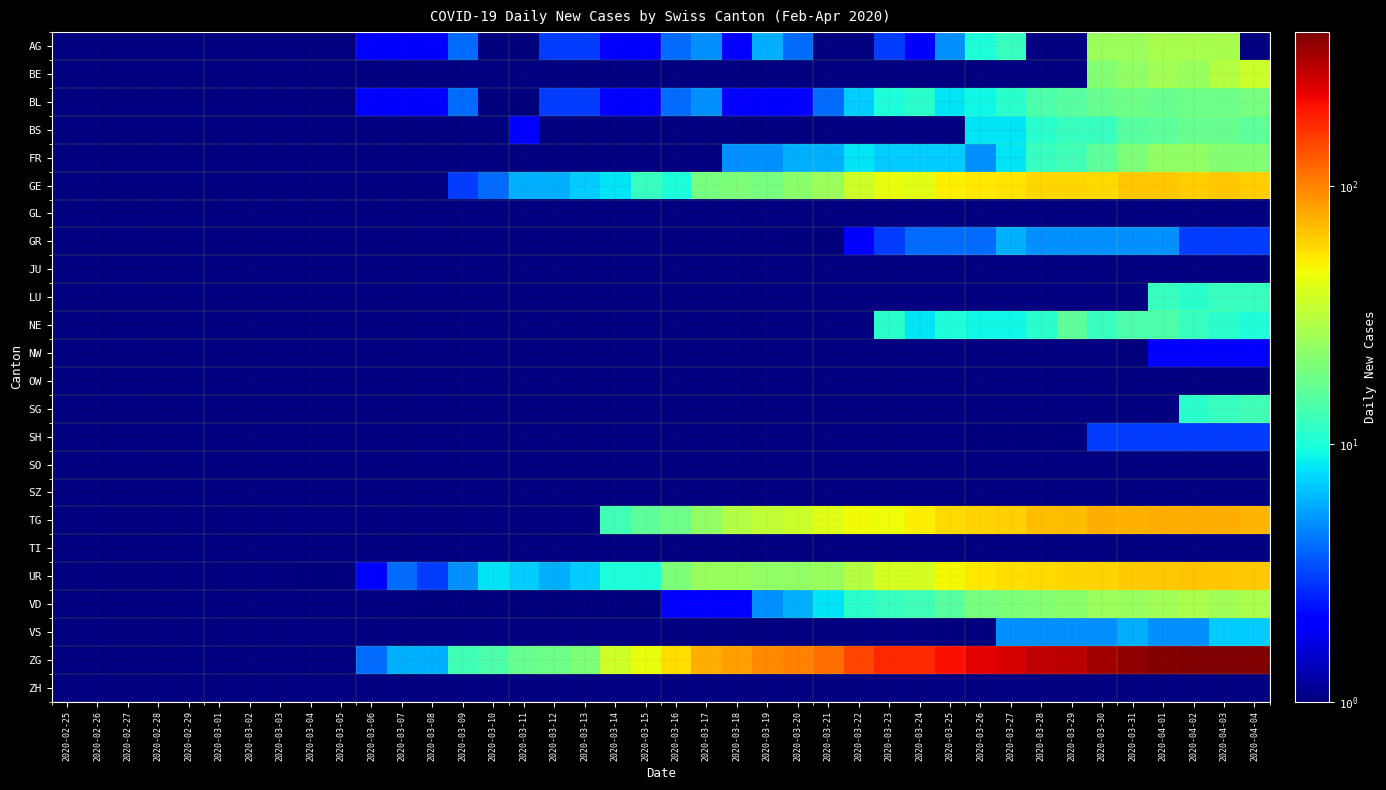

How many data points in VD are above 1?

20